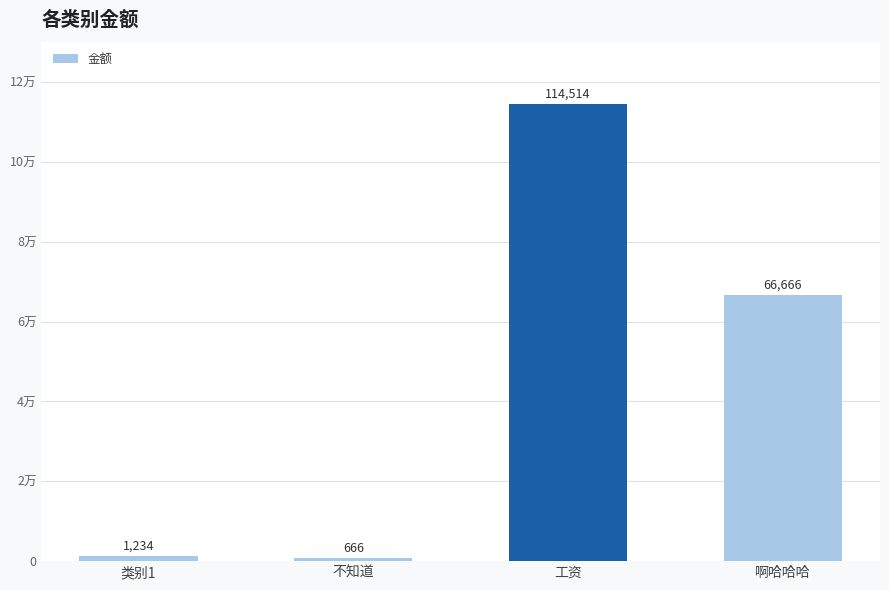

What is the difference between the values at 工资 and 啊哈哈哈?

47848